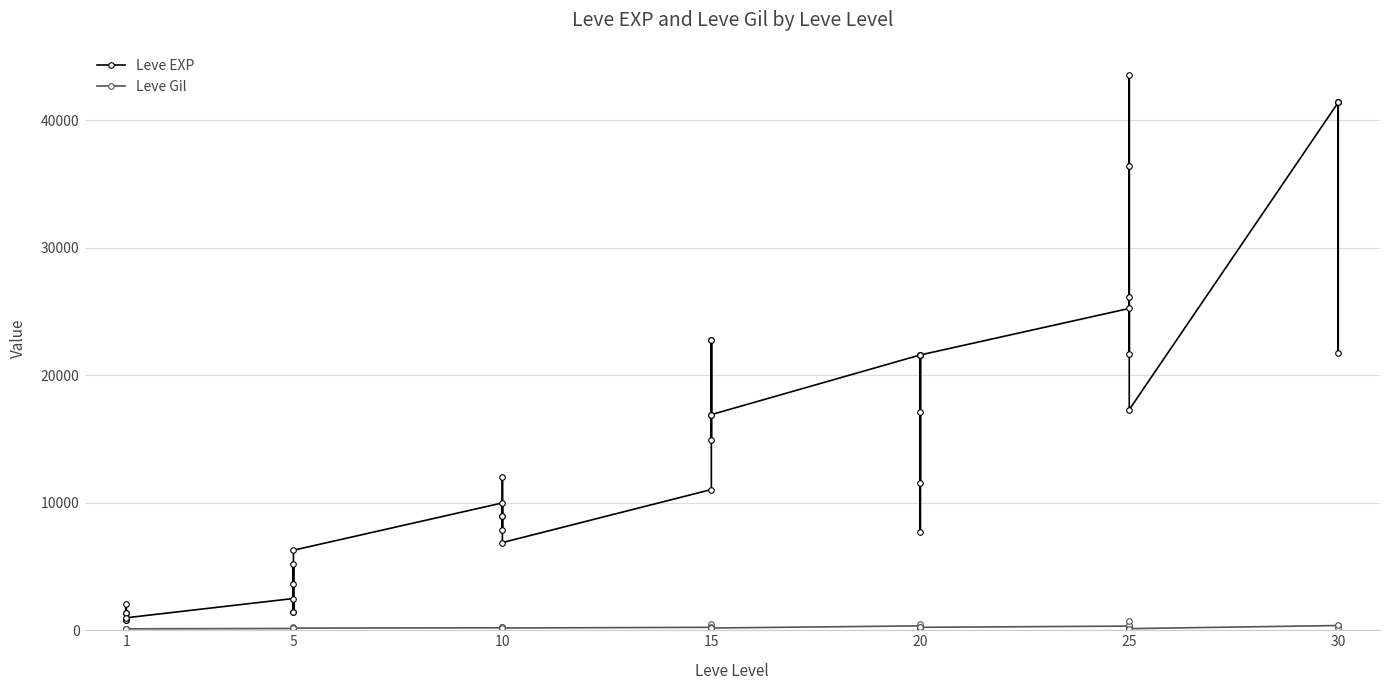

Reading left to right, list all the values displayed in this chart.

Leve EXP: 800	2040	1330	1330	800	980	2490	1420	5220	1420	3600	6280	9990	8930	12030	7880	8930	6880	11040	22790	14920	22790	16920	16920	21600	11560	17120	21600	7710	21600	25250	21650	26160	36390	43600	17310	41410	41410	21740	41410
Leve Gil: 113	114	114	115	112	112	139	169	293	140	170	169	191	169	230	168	284	175	230	468	172	234	170	174	344	101	485	281	101	230	326	229	203	379	715	126	372	296	175	440